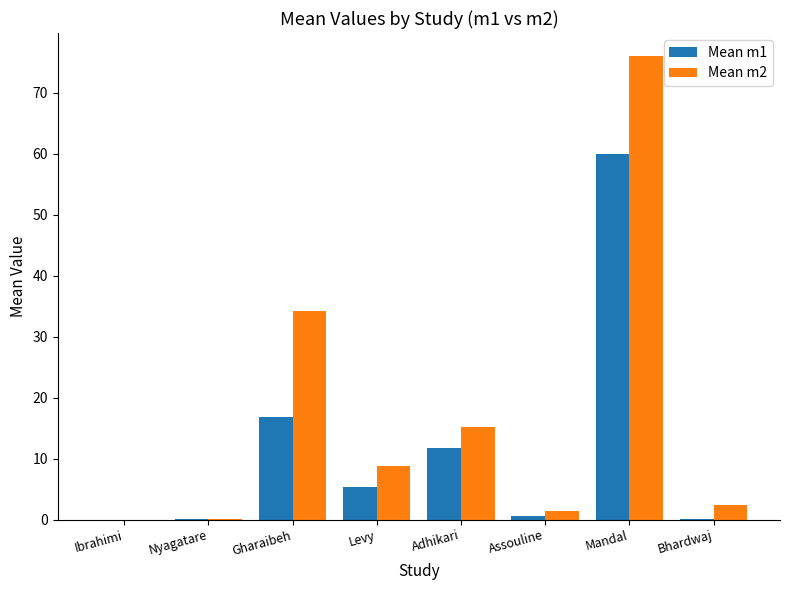

What is the total value across all series at Adhikari?

26.9